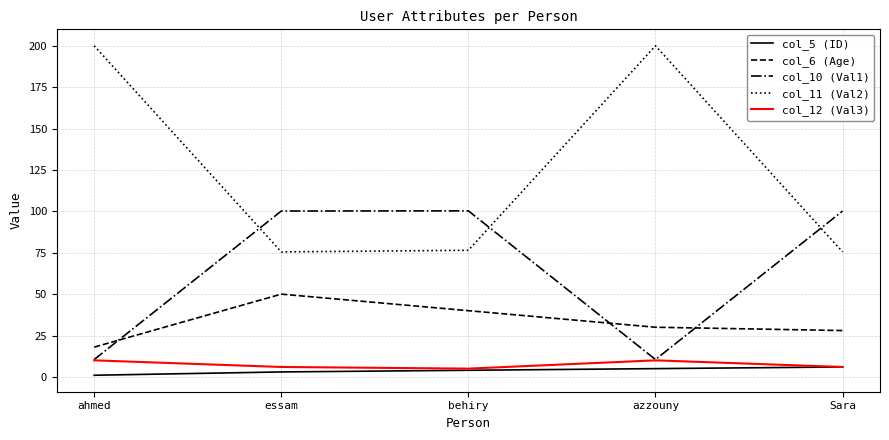

List the series in order of their peak value, lowest first.

col_5 (ID), col_12 (Val3), col_6 (Age), col_10 (Val1), col_11 (Val2)